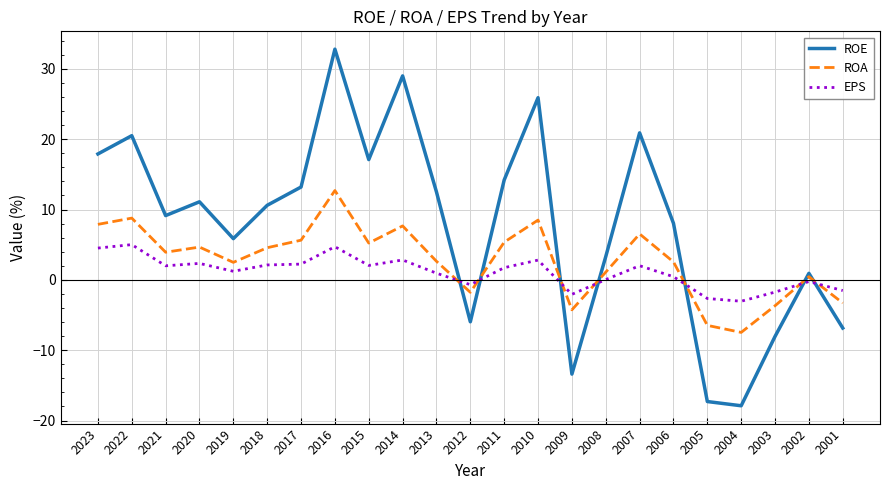

At 2023, list the series in order from largest to smallest.

ROE, ROA, EPS